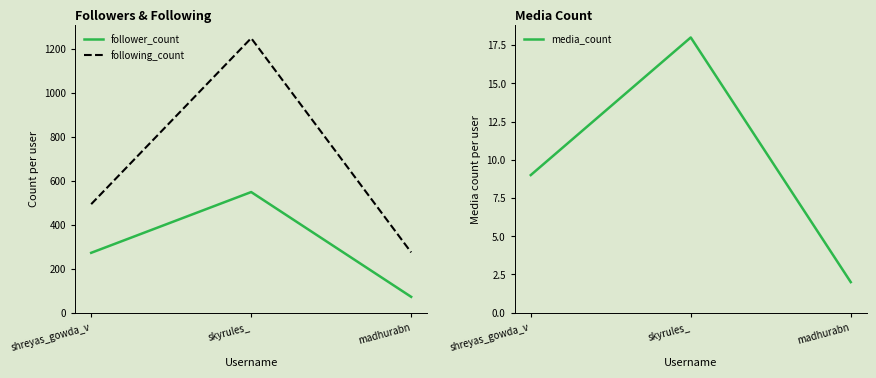

At madhurabn, list the series in order from largest to smallest.

following_count, follower_count, media_count